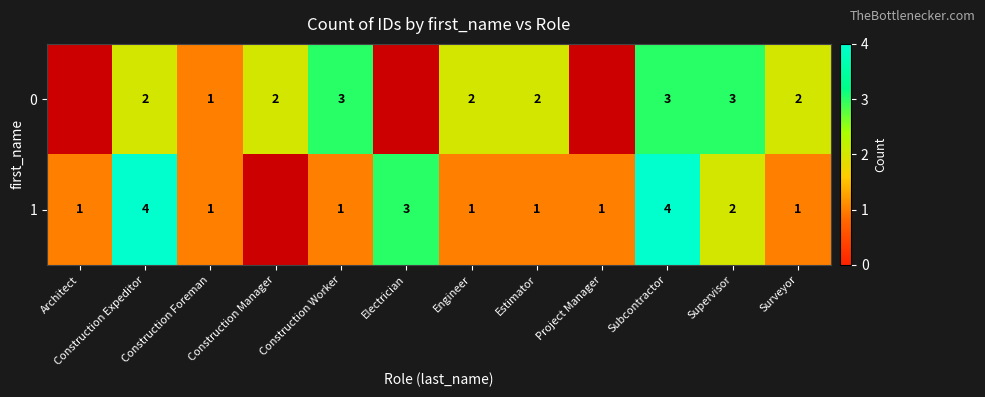

What is the difference between the maximum and minimum values in the row_1 series?

3.0